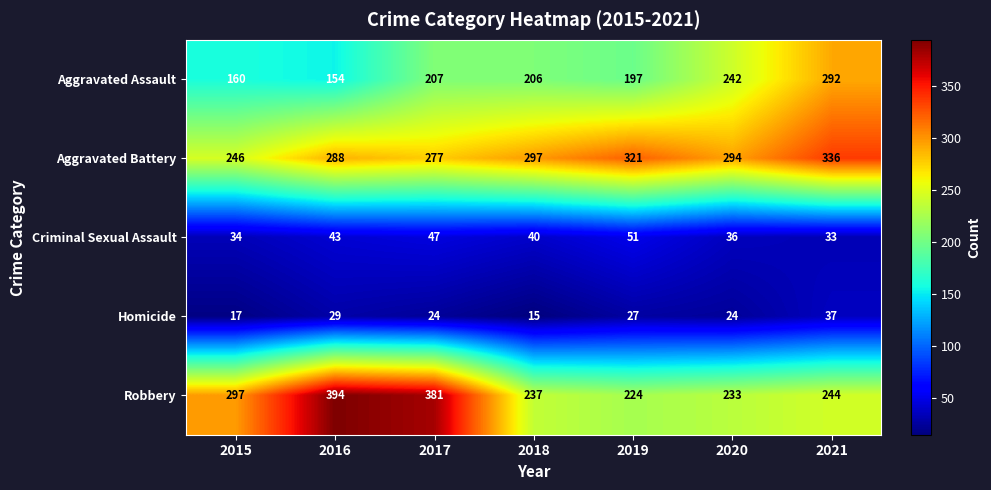

What is the minimum value shown in the chart?

15